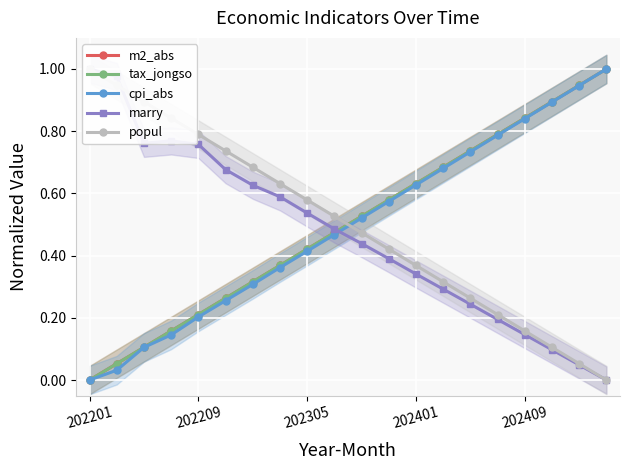

What is the value of the marry point at the 7th from the left?

0.6